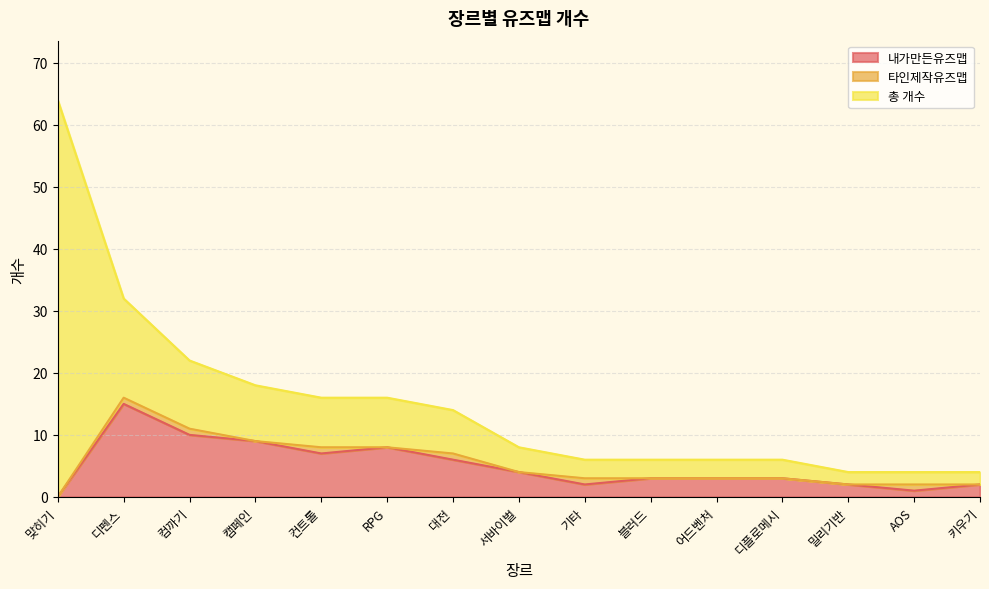

Between 컨트롤 and 대전, which series saw the biggest shift?

내가만든유즈맵